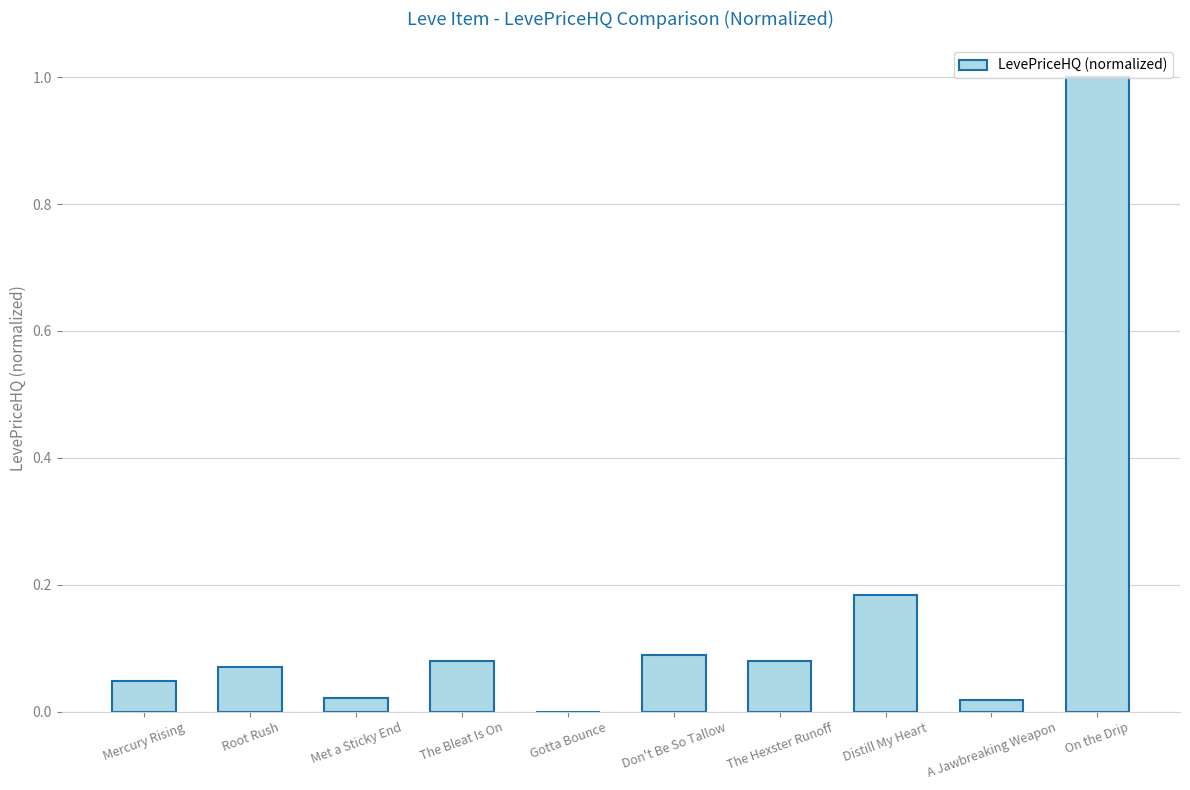

What is the maximum value shown in the chart?

1.0